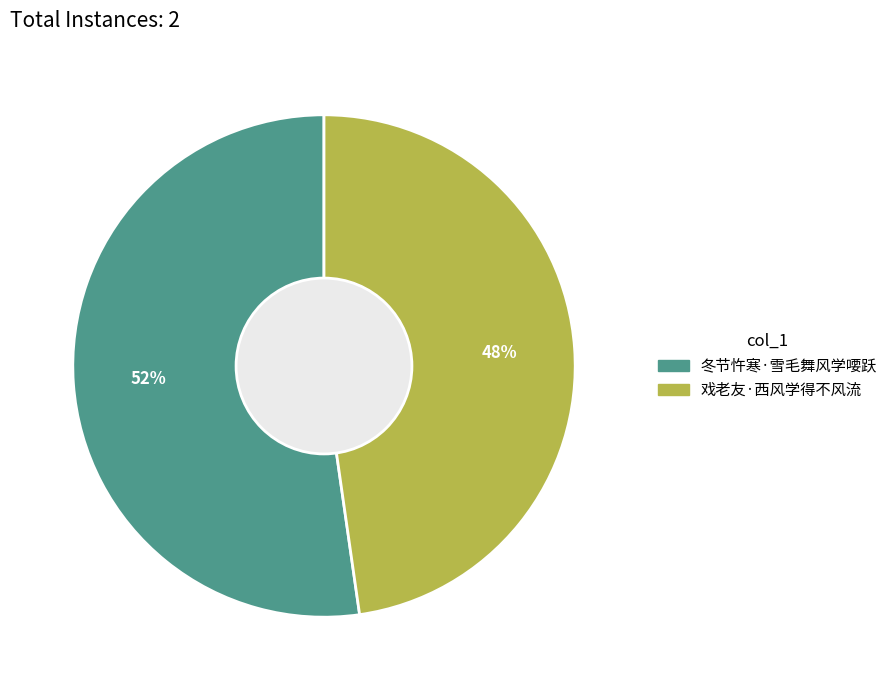

What percentage is the 戏老友·西风学得不风流 slice, to the nearest percent?

48%